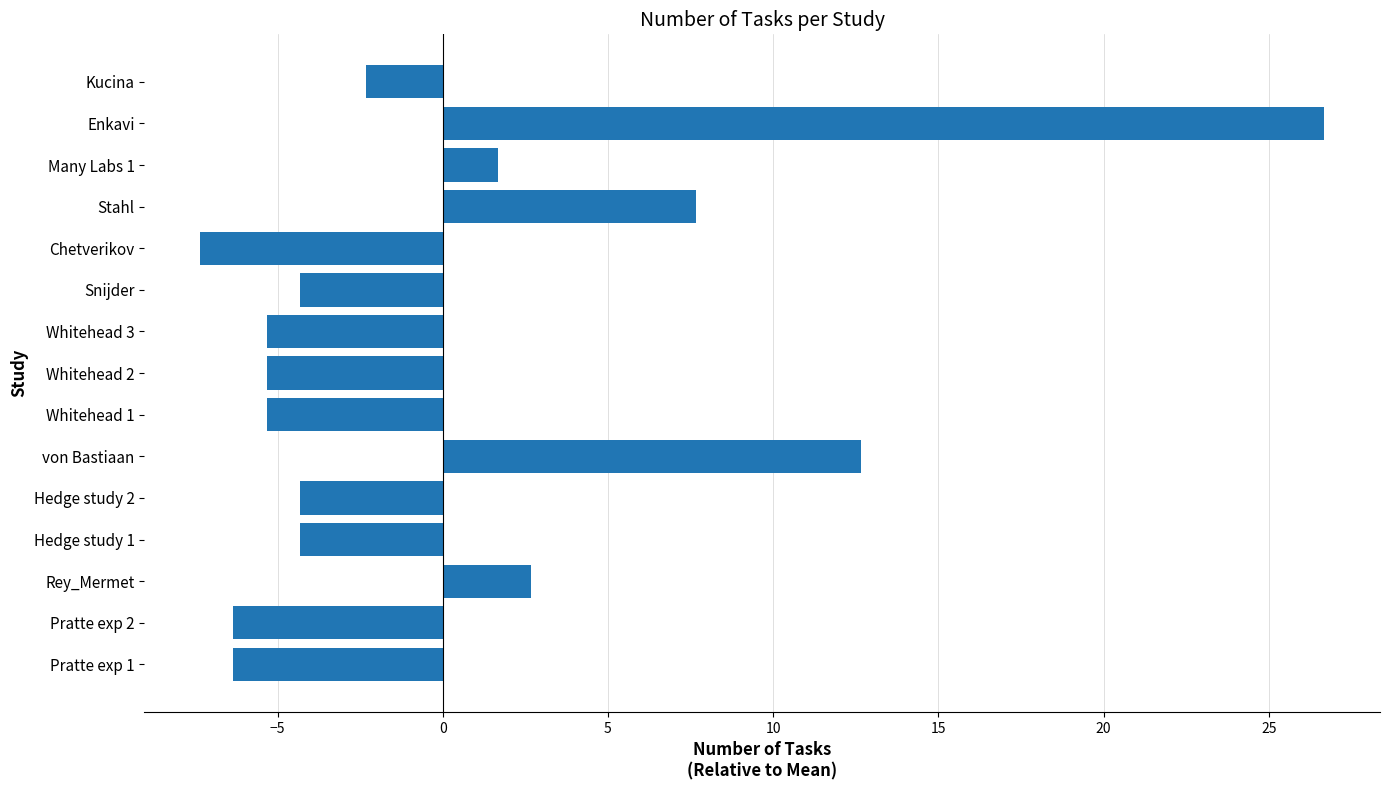

How many data points are above -4?

6